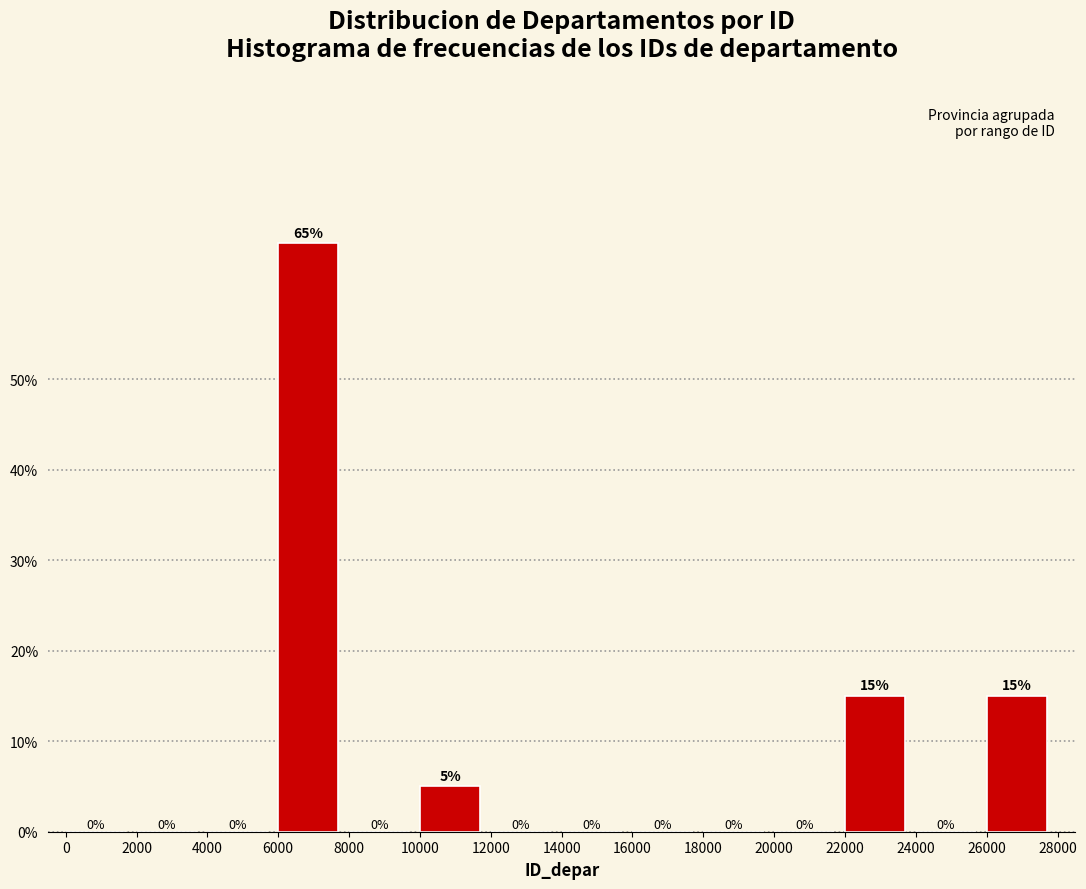

How tall is the bar that spans 22000 to 24000 on the x-axis?

15